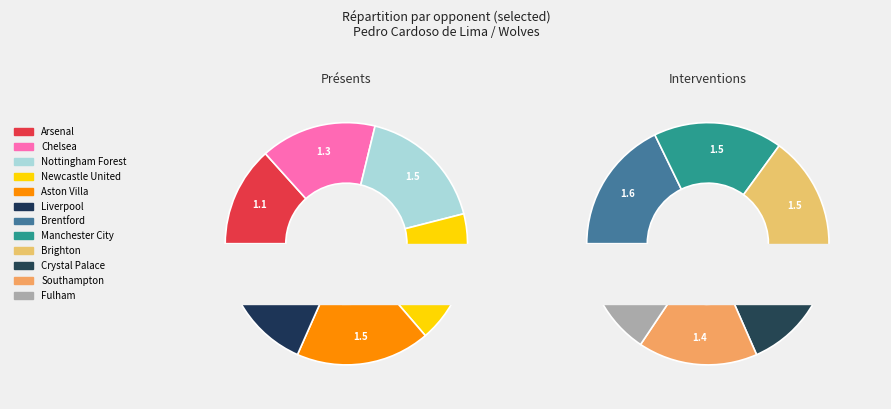

Which slice is the largest?

Liverpool